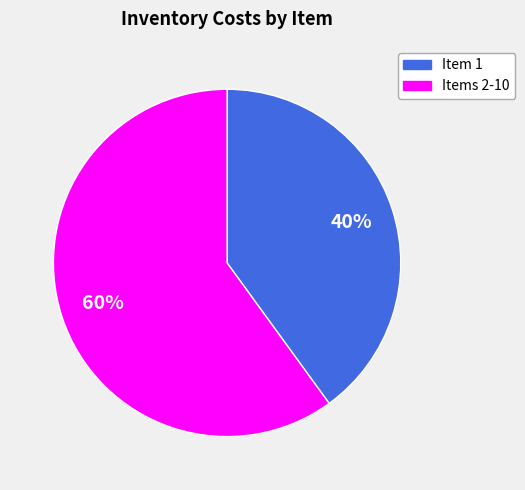

Is there any slice that represents more than half of the pie?

Yes